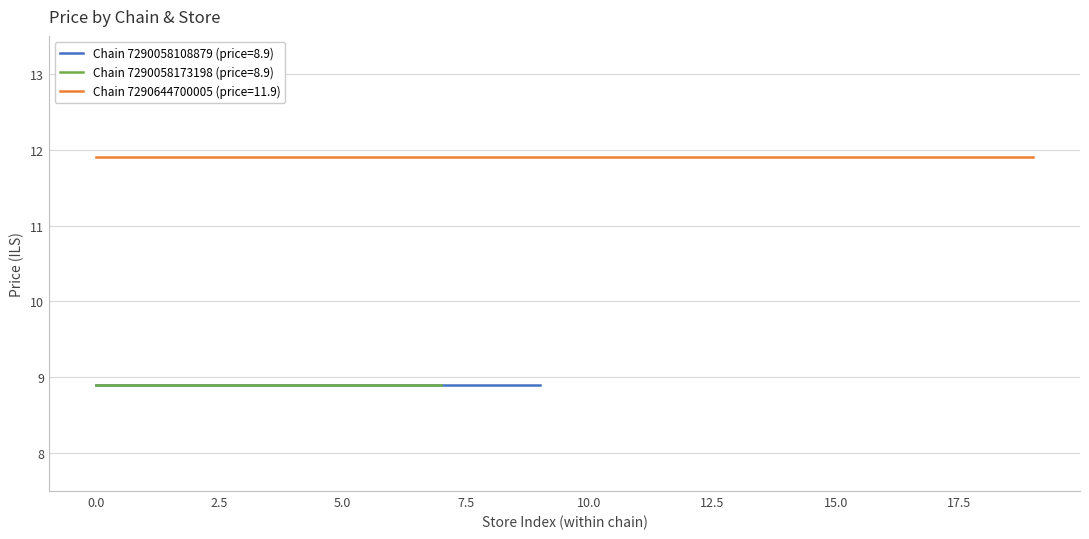

The value at 10 is 17.5. True or false?

False